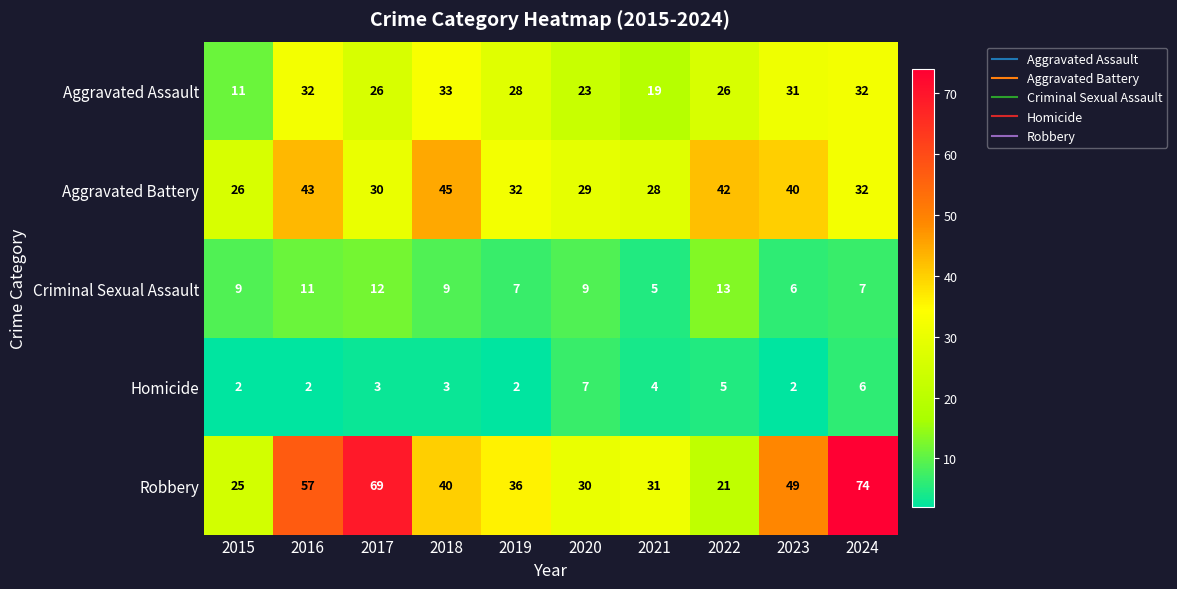

What value does the Homicide series have at 2022?

5